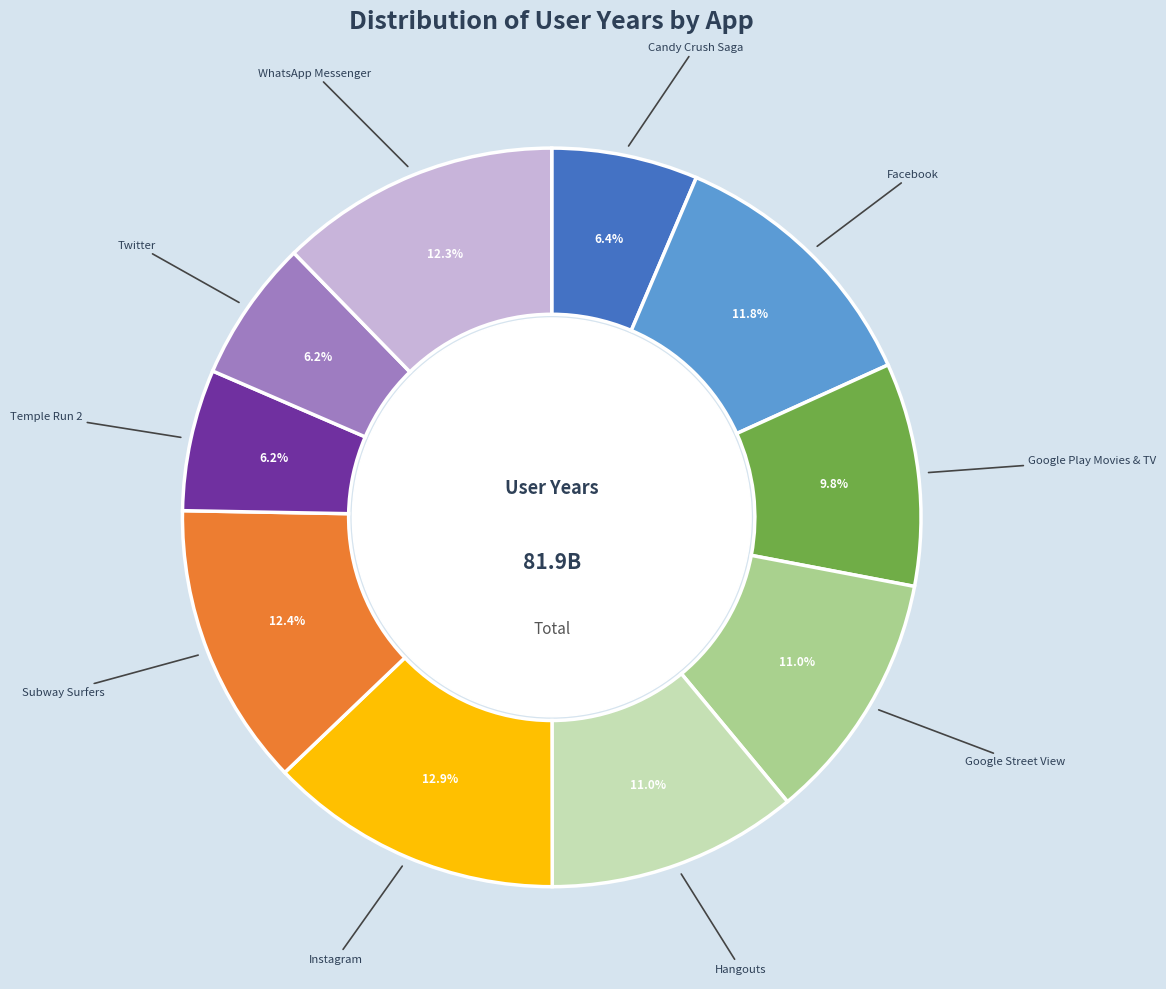

Is there any slice that represents more than half of the pie?

No